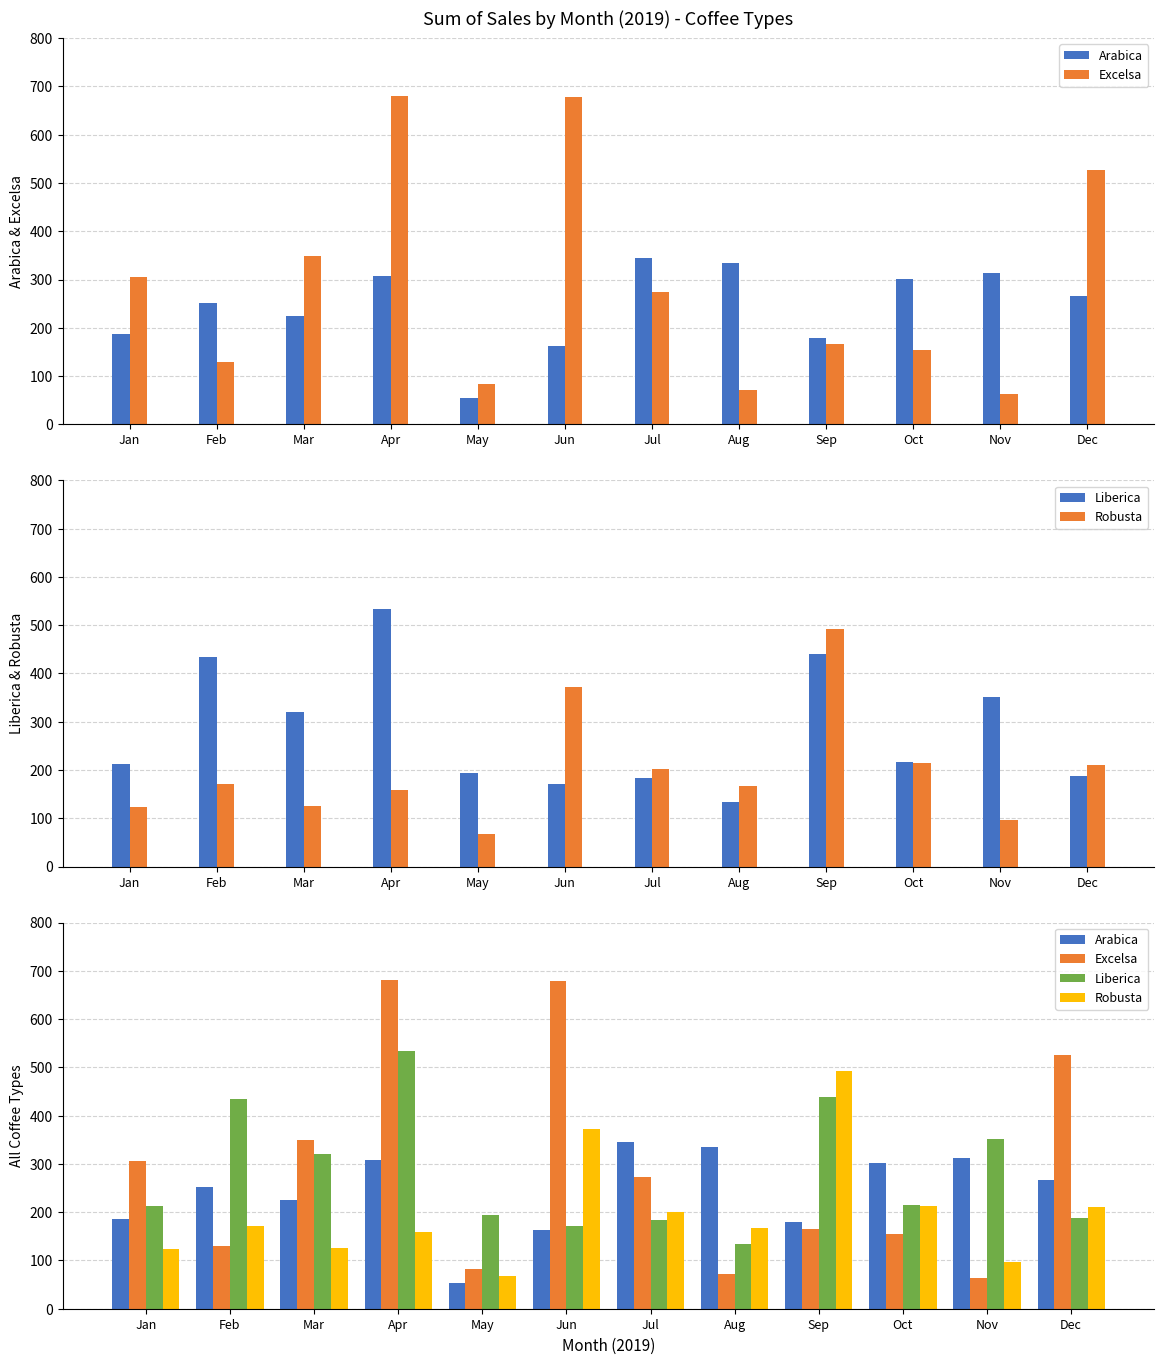

Which category has the lowest value in the Excelsa series?

Nov